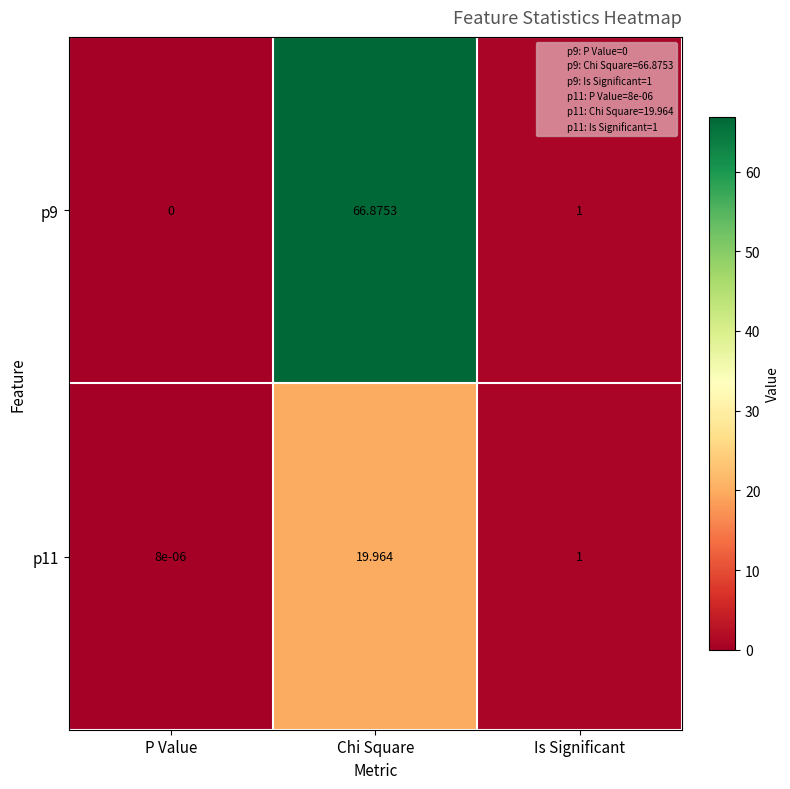

Is the value of p11 at Chi Square greater than the value of p9 at Chi Square?

No